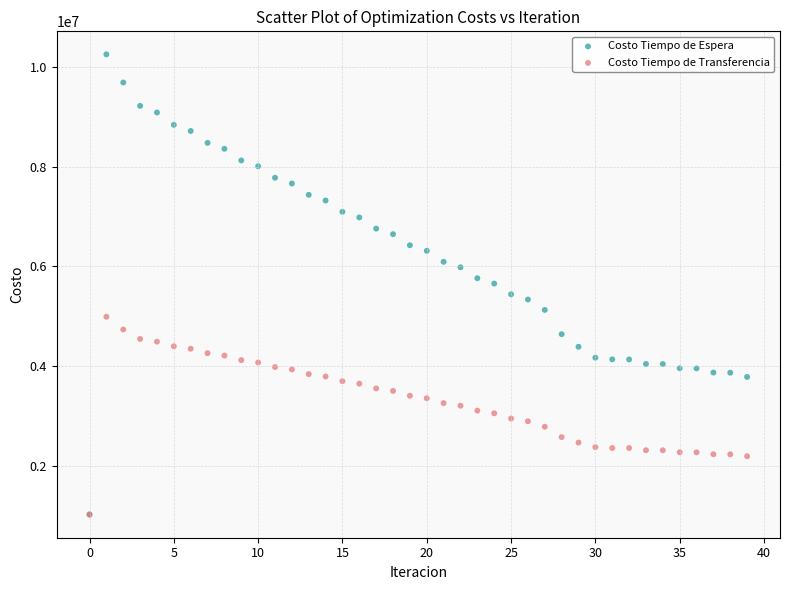

What are all the series names shown in the legend?

Costo Tiempo de Espera, Costo Tiempo de Transferencia